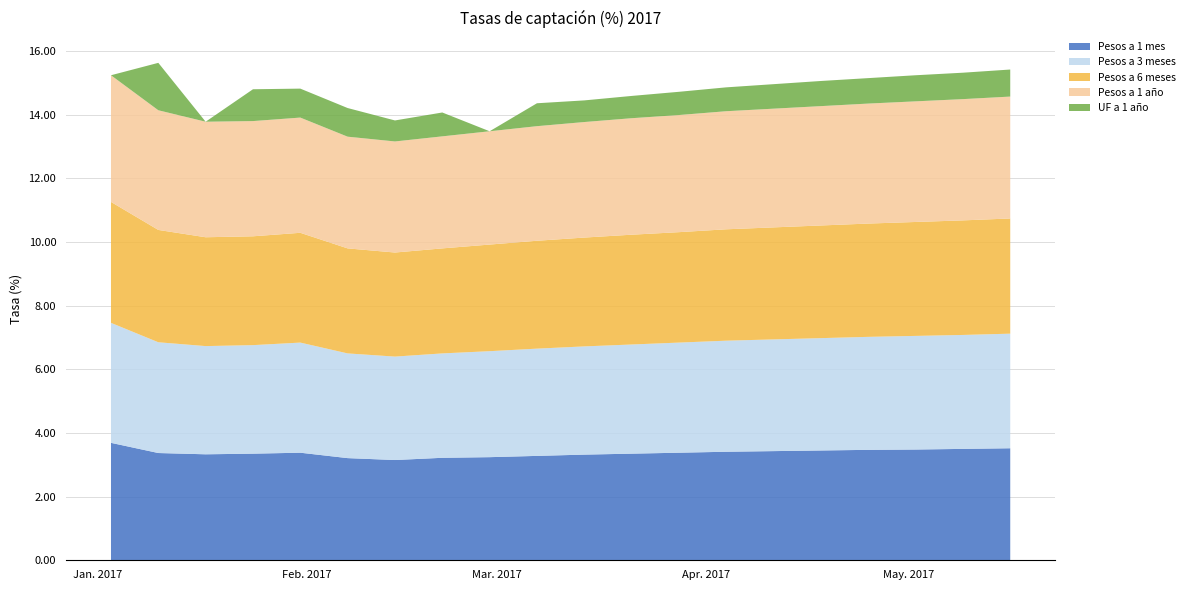

Reading right to left, transcribe all the data shown in this chart.

Pesos a 1 mes: 16-05-2017=3.5	09-05-2017=3.5	02-05-2017=3.5	25-04-2017=3.5	18-04-2017=3.5	11-04-2017=3.4	04-04-2017=3.4	28-03-2017=3.4	21-03-2017=3.4	14-03-2017=3.3	07-03-2017=3.3	28-02-2017=3.2	21-02-2017=3.2	14-02-2017=3.1	07-02-2017=3.2	31-01-2017=3.4	24-01-2017=3.4	17-01-2017=3.3	10-01-2017=3.4	03-01-2017=3.7
Pesos a 3 meses: 16-05-2017=3.6	09-05-2017=3.6	02-05-2017=3.6	25-04-2017=3.5	18-04-2017=3.5	11-04-2017=3.5	04-04-2017=3.5	28-03-2017=3.5	21-03-2017=3.4	14-03-2017=3.4	07-03-2017=3.4	28-02-2017=3.3	21-02-2017=3.3	14-02-2017=3.2	07-02-2017=3.3	31-01-2017=3.5	24-01-2017=3.4	17-01-2017=3.4	10-01-2017=3.5	03-01-2017=3.8
Pesos a 6 meses: 16-05-2017=3.6	09-05-2017=3.6	02-05-2017=3.6	25-04-2017=3.6	18-04-2017=3.5	11-04-2017=3.5	04-04-2017=3.5	28-03-2017=3.5	21-03-2017=3.5	14-03-2017=3.4	07-03-2017=3.4	28-02-2017=3.4	21-02-2017=3.3	14-02-2017=3.3	07-02-2017=3.3	31-01-2017=3.5	24-01-2017=3.4	17-01-2017=3.4	10-01-2017=3.5	03-01-2017=3.8
Pesos a 1 año: 16-05-2017=3.8	09-05-2017=3.8	02-05-2017=3.8	25-04-2017=3.8	18-04-2017=3.8	11-04-2017=3.7	04-04-2017=3.7	28-03-2017=3.7	21-03-2017=3.7	14-03-2017=3.6	07-03-2017=3.6	28-02-2017=3.6	21-02-2017=3.5	14-02-2017=3.5	07-02-2017=3.5	31-01-2017=3.6	24-01-2017=3.6	17-01-2017=3.6	10-01-2017=3.8	03-01-2017=4.0
UF a 1 año: 16-05-2017=0.8	09-05-2017=0.8	02-05-2017=0.8	25-04-2017=0.8	18-04-2017=0.8	11-04-2017=0.8	04-04-2017=0.8	28-03-2017=0.7	21-03-2017=0.7	14-03-2017=0.7	07-03-2017=0.7	28-02-2017=0.0	21-02-2017=0.8	14-02-2017=0.7	07-02-2017=0.9	31-01-2017=0.9	24-01-2017=1.0	17-01-2017=0.0	10-01-2017=1.5	03-01-2017=0.0